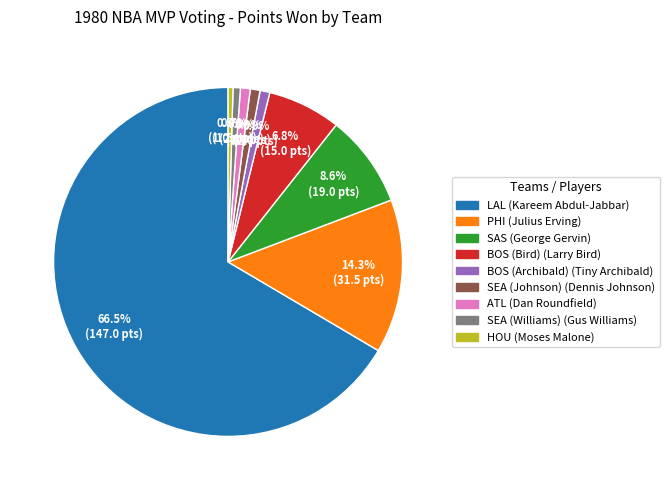

To the nearest percent, what is the difference between the ATL and BOS (Bird) slice percentages?

6%